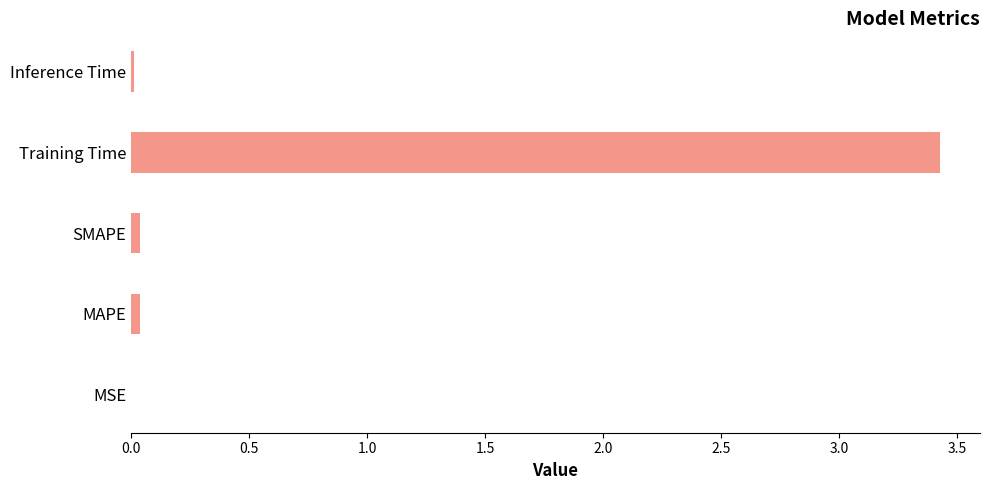

Count the number of categories in the chart.

5